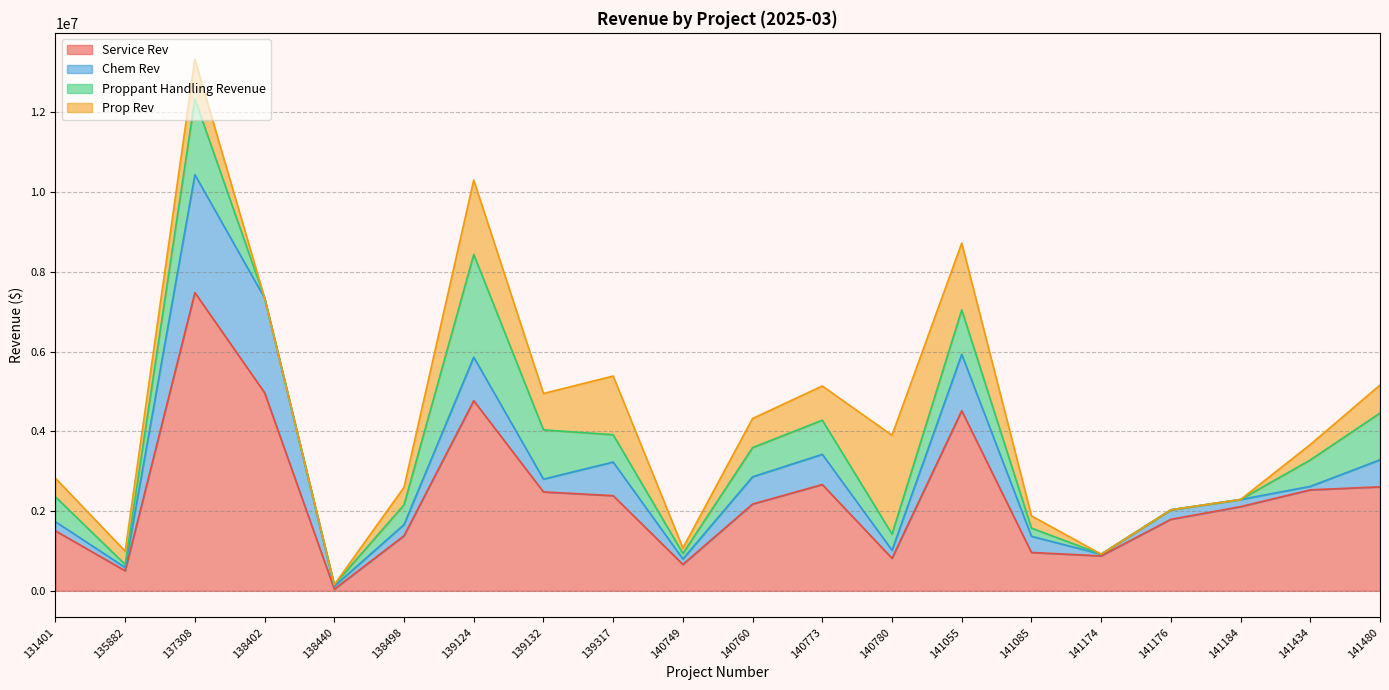

What are all the series names shown in the legend?

Service Rev, Chem Rev, Proppant Handling Revenue, Prop Rev